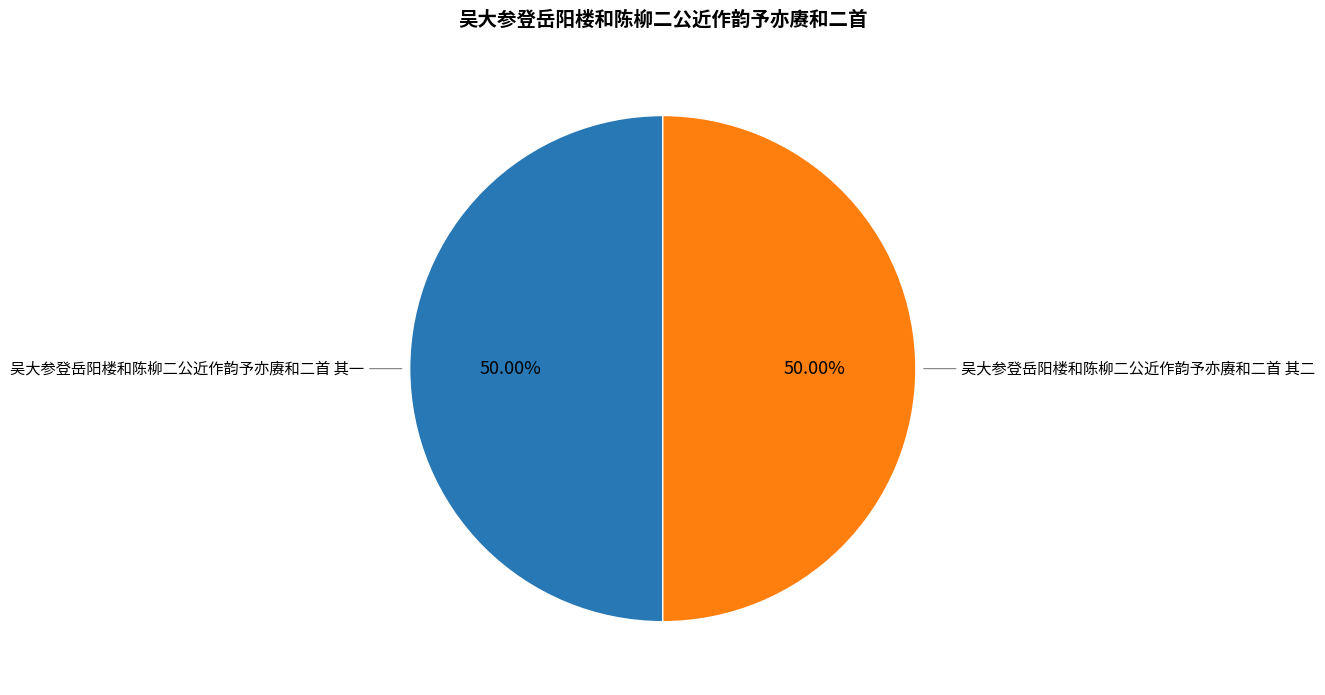

How many segments does this pie chart have?

2